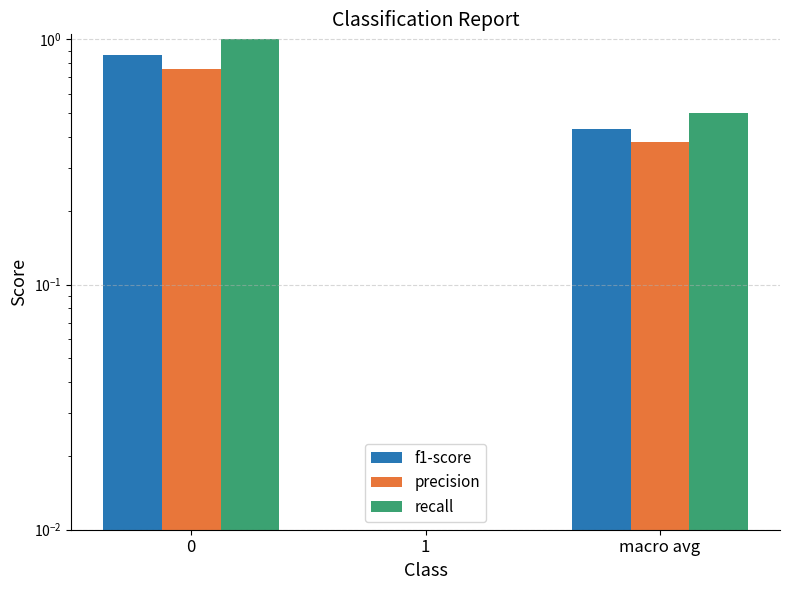

At how many categories does at least one series exceed 0?

2